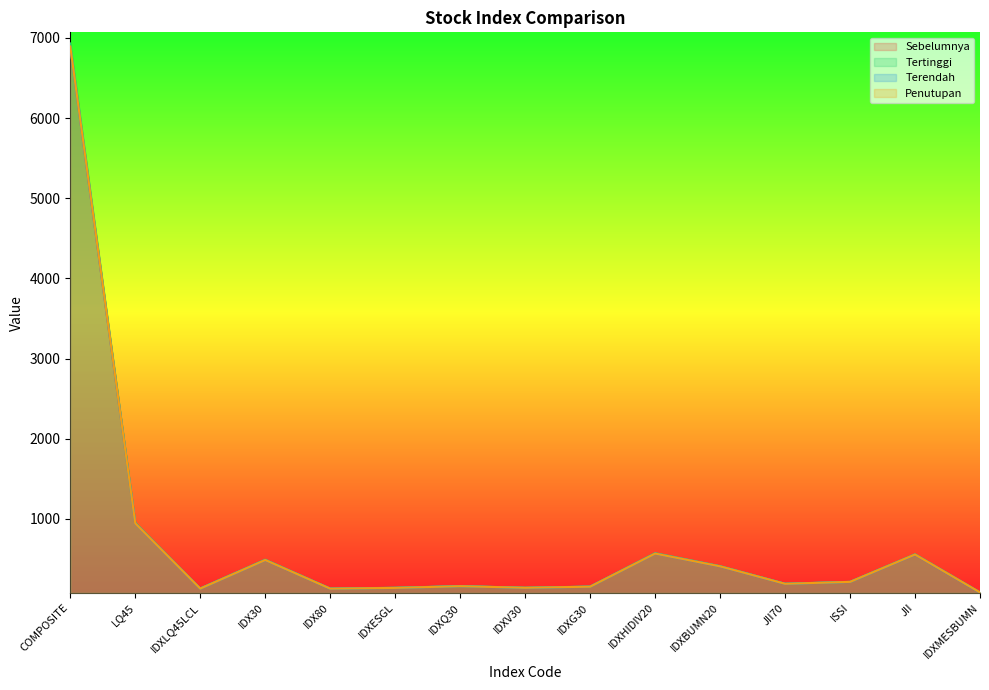

Reading left to right, extract all data points from this chart.

Sebelumnya: 6888.5	946.5	132.2	488.6	131.0	141.5	162.0	139.4	156.2	568.9	408.4	190.7	214.6	553.8	81.8
Tertinggi: 6930.0	953.0	133.1	492.5	131.9	142.0	163.0	142.3	157.1	573.4	412.0	192.4	216.0	559.5	84.1
Terendah: 6880.5	943.5	131.4	487.4	130.7	140.3	161.5	140.7	155.3	568.1	408.3	191.0	214.5	555.3	82.2
Penutupan: 6891.5	944.6	131.6	488.1	130.9	140.4	161.5	141.8	155.4	568.4	409.1	191.4	215.3	556.5	83.8